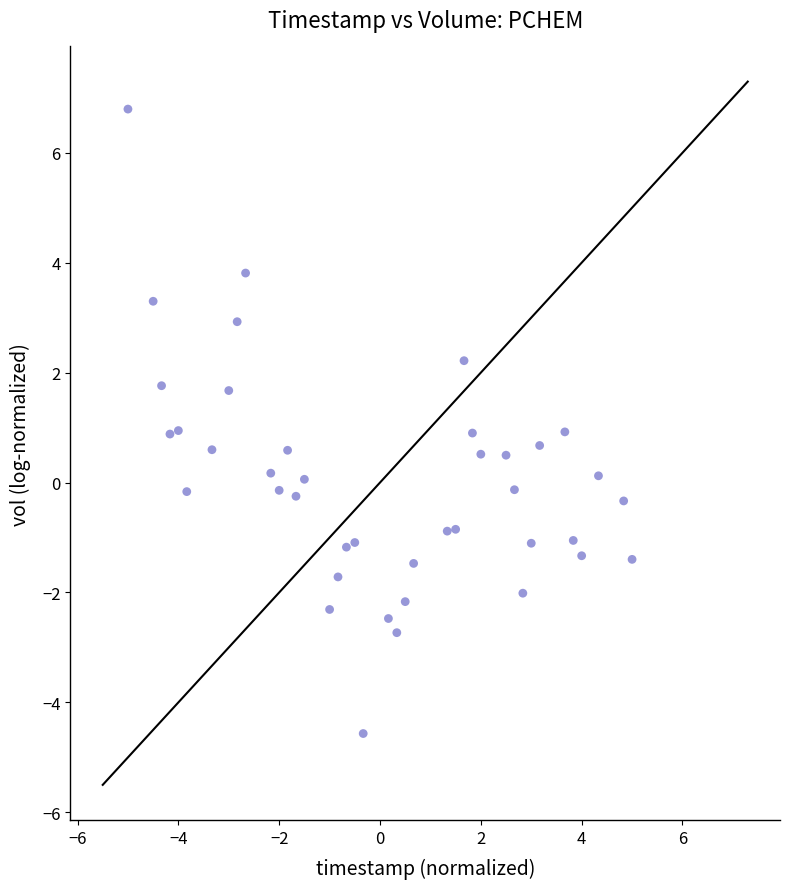

What is the range of X values (max minus min)?

10.0